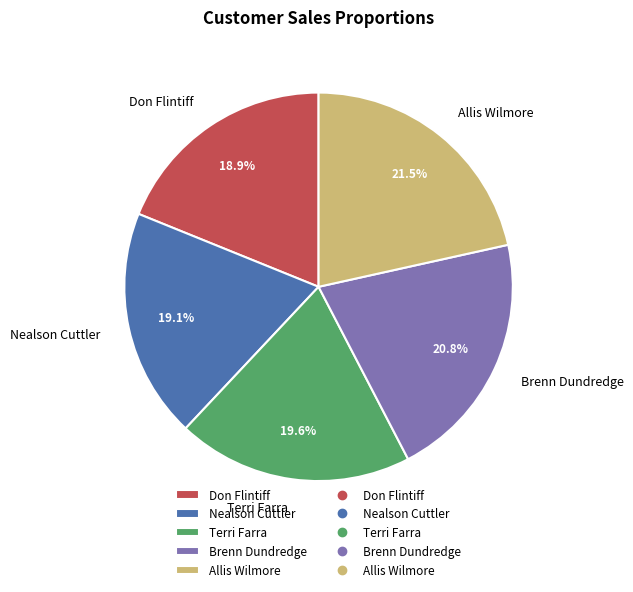

True or false: Brenn Dundredge accounts for 21% of the total.

True